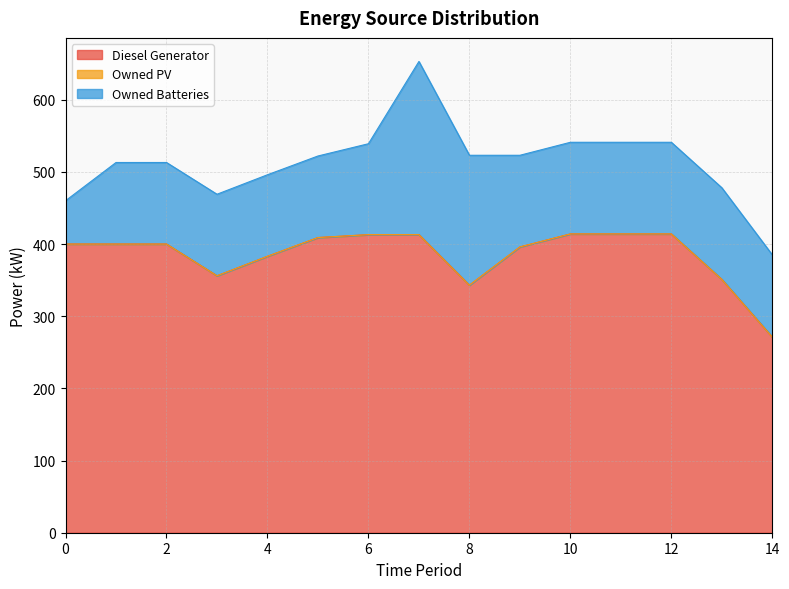

In Diesel Generator, how many points are lower than both neighbors (excluding endpoints)?

2